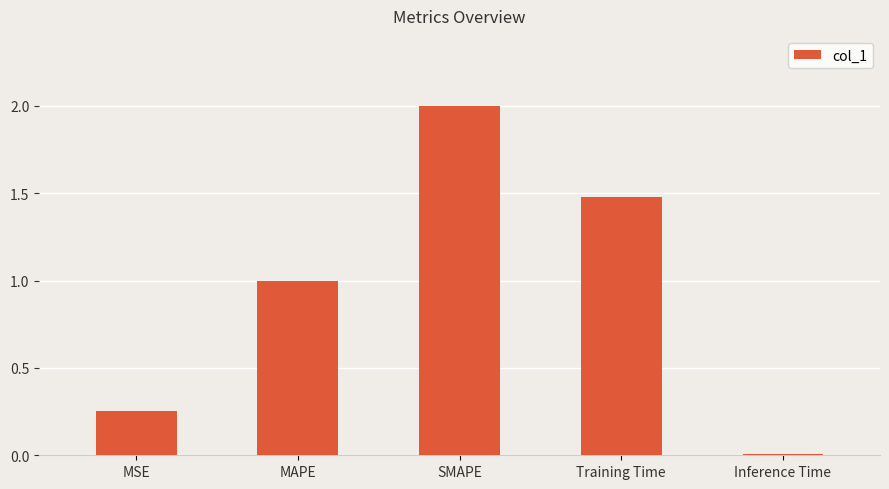

List the labels in order of value, largest first.

SMAPE, Training Time, MAPE, MSE, Inference Time